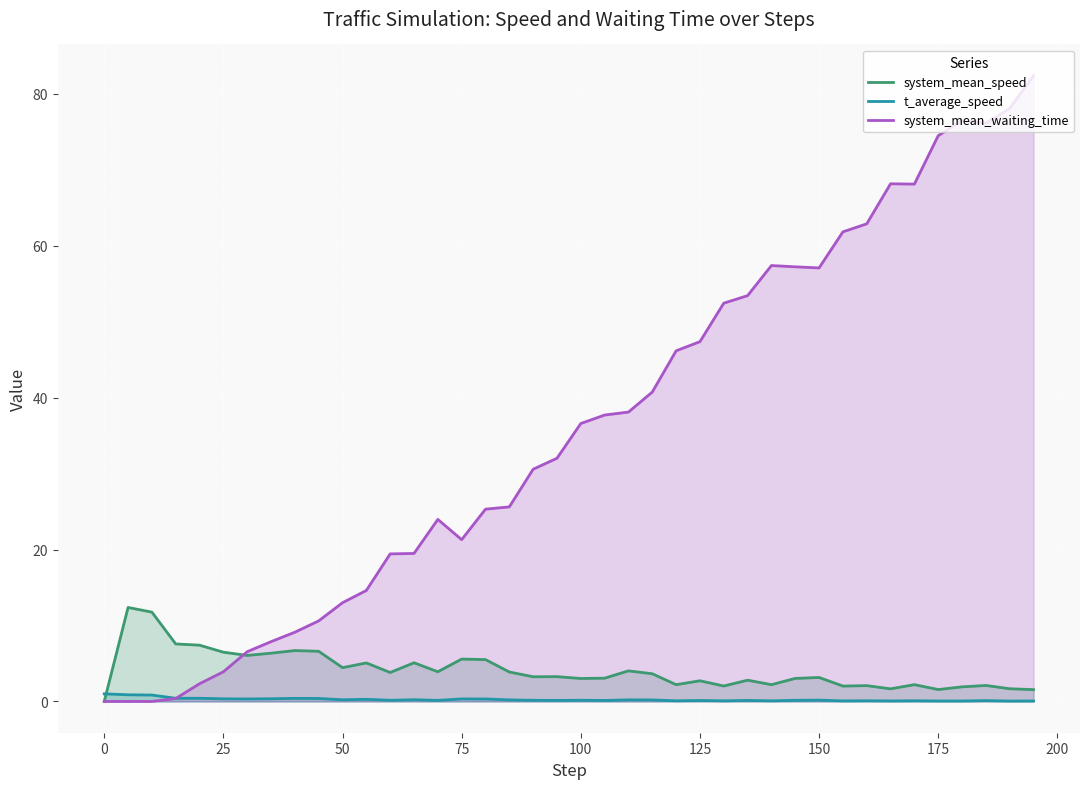

Which series has the largest total across all categories?

system_mean_waiting_time